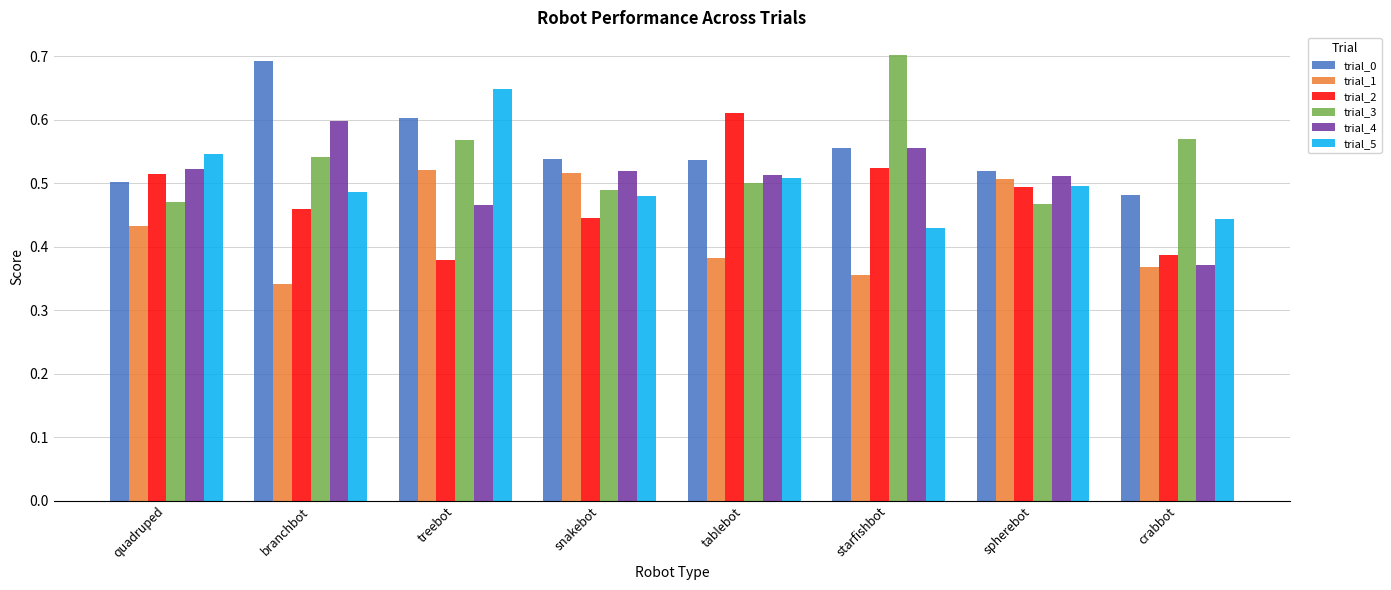

Count the trial_2 values in the range 0 to 1.

8